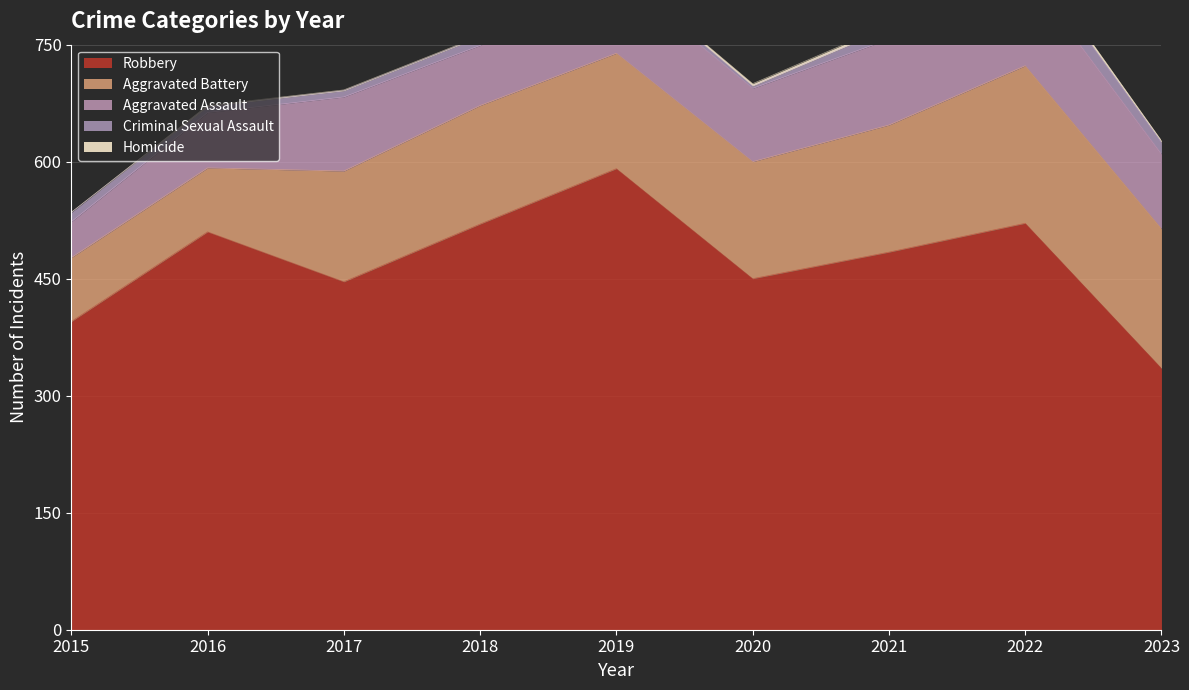

Does the chart display data point markers on the line(s)?

No